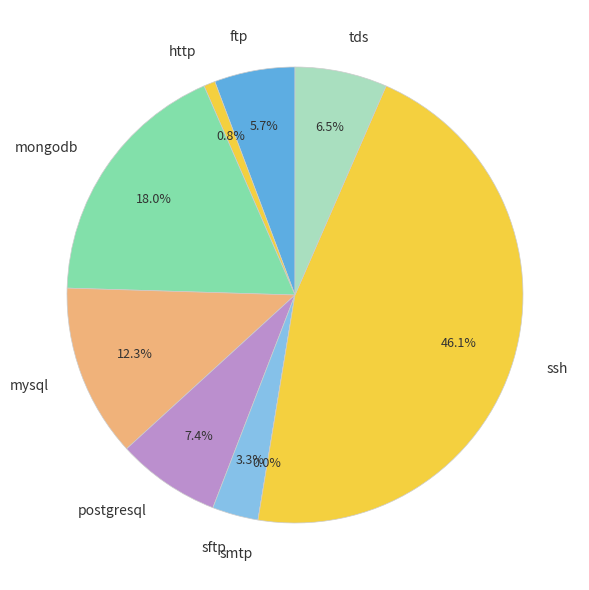

To the nearest percent, what is the difference between the ssh and http slice percentages?

45%